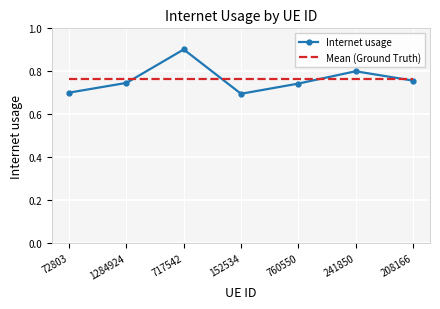

Which category has the highest value across all series?

717542